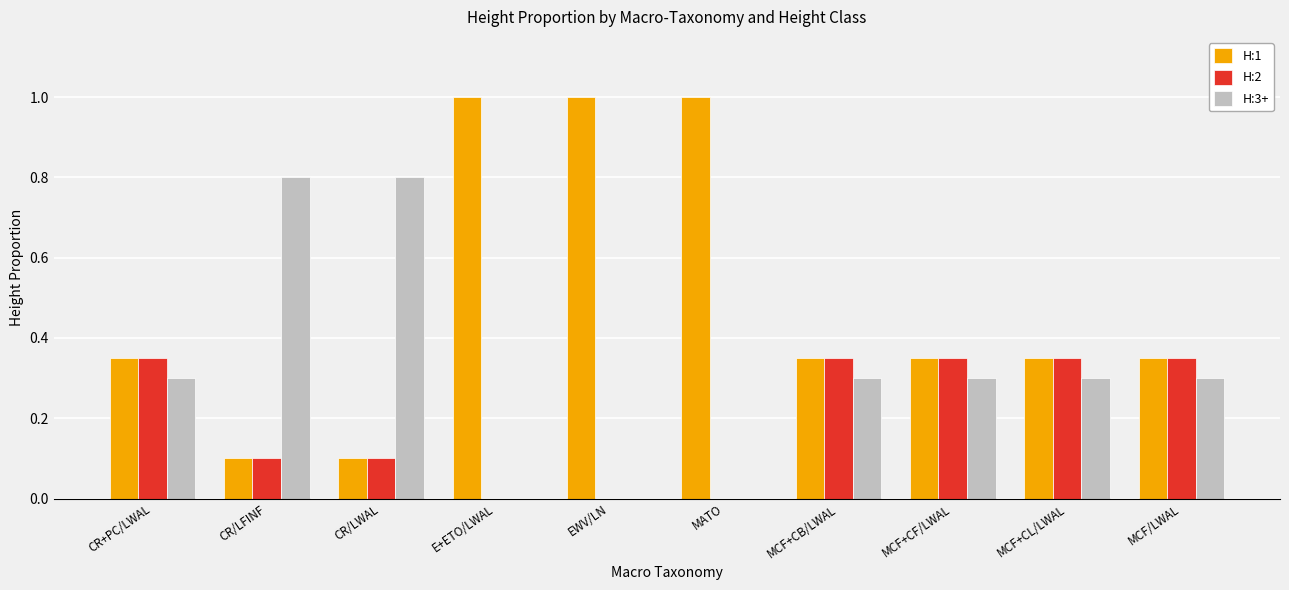

How many series are shown in this chart?

3